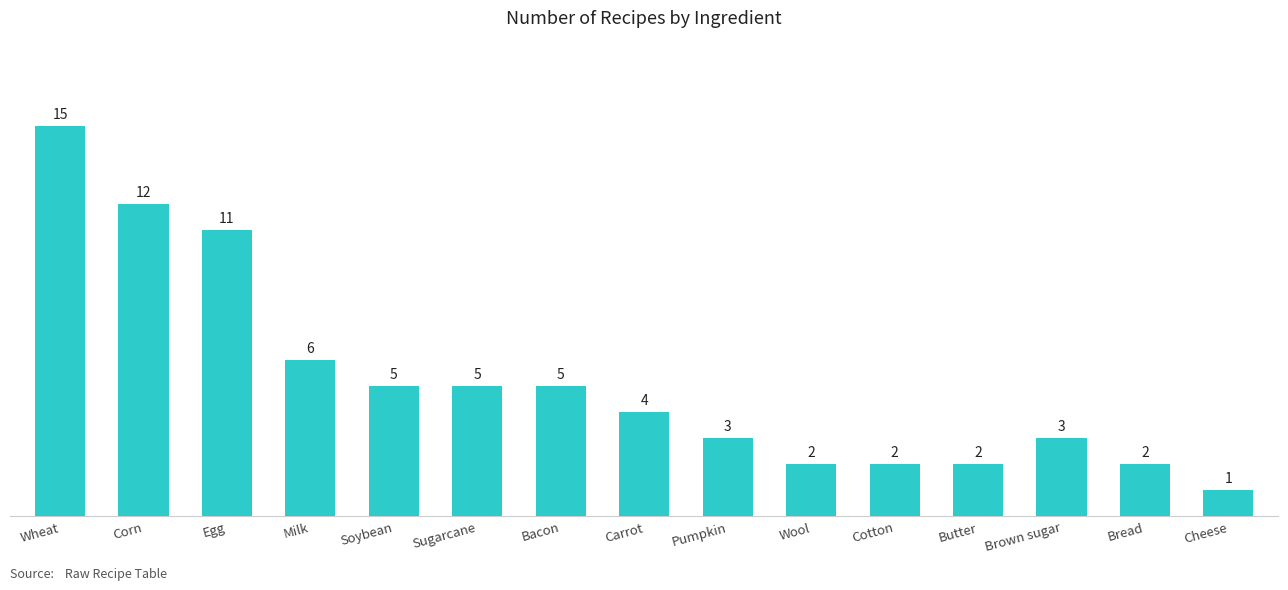

What value does the data have at Cotton?

2